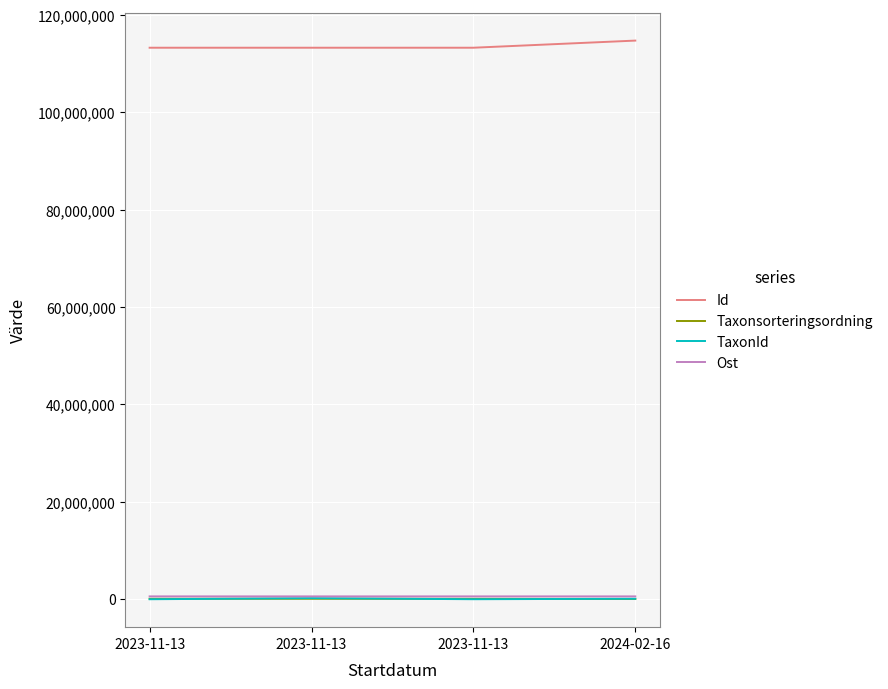

Rank the categories by Id value from highest to lowest.

2024-02-16, 2023-11-13, 2023-11-13, 2023-11-13